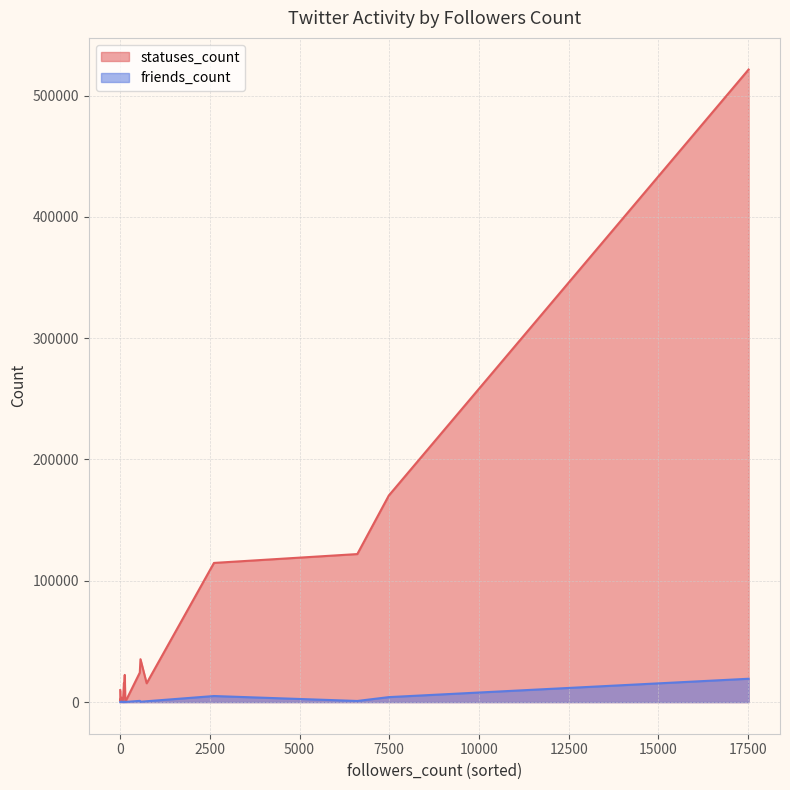

The value of friends_count at 2 is 2040. True or false?

False